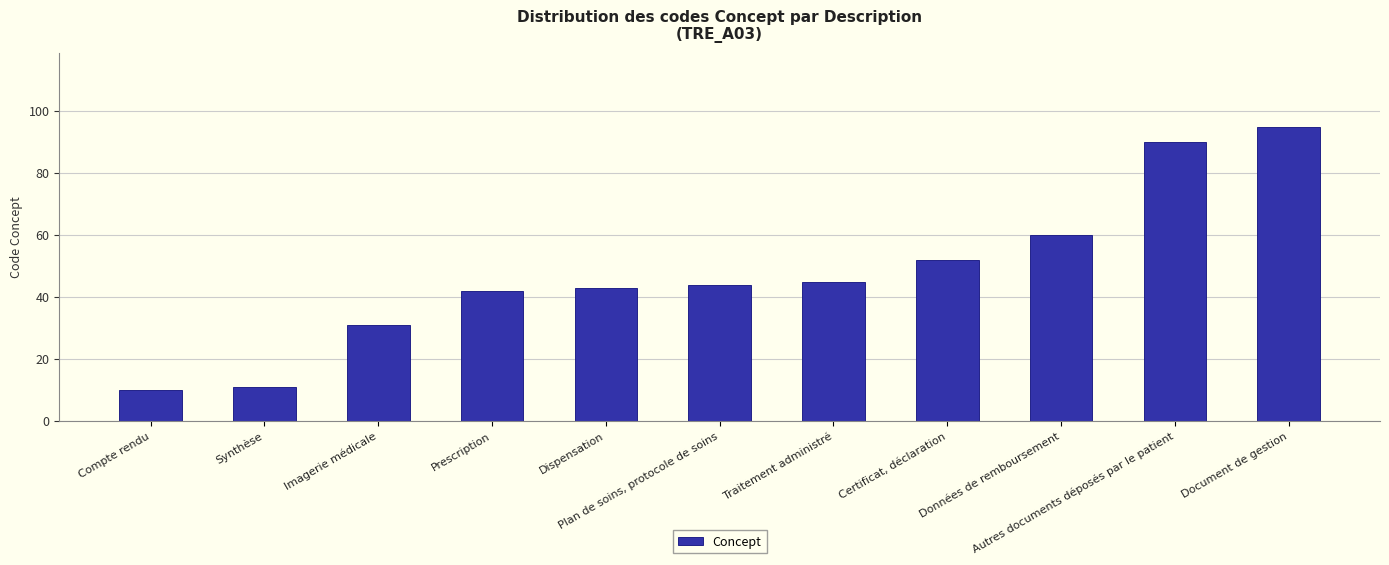

List the labels in order of value, smallest first.

Compte rendu, Synthèse, Imagerie médicale, Prescription, Dispensation, Plan de soins, protocole de soins, Traitement administré, Certificat, déclaration, Données de remboursement, Autres documents déposés par le patient, Document de gestion